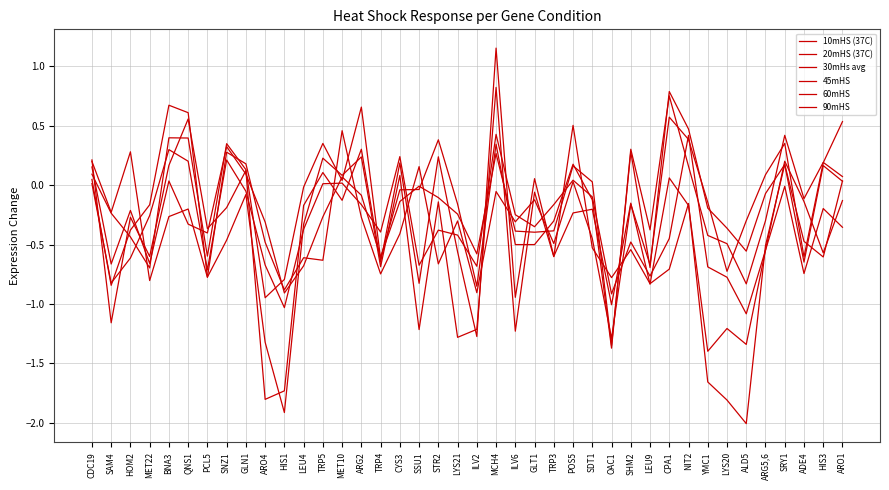

Rank the categories by 30mHs avg value from highest to lowest.

MCH4, NIT2, BNA3, CYS3, SNZ1, QNS1, POS5, MET10, CDC19, TRP5, SRY1, GLN1, SDT1, TRP3, ARG2, HIS3, ILV6, MET22, GLT1, ARO1, LEU4, STR2, TRP4, LYS21, CPA1, SHM2, ARG5,6, HOM2, ARO4, SSU1, ILV2, YMC1, PCL5, ADE4, LEU9, LYS20, SAM4, OAC1, HIS1, ALD5